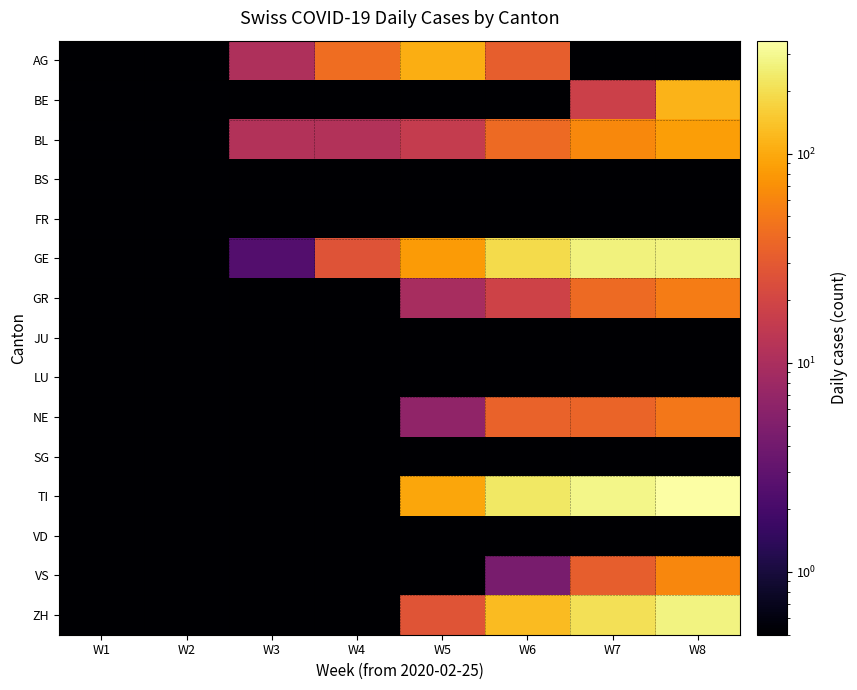

Reading right to left, transcribe all the data shown in this chart.

AG: W8=0.5	W7=0.5	W6=32.5	W5=105.5	W4=42.5	W3=10.5	W2=0.5	W1=0.5
BE: W8=113.5	W7=17.5	W6=0.5	W5=0.5	W4=0.5	W3=0.5	W2=0.5	W1=0.5
BL: W8=86.5	W7=63.5	W6=40.5	W5=15.5	W4=11.5	W3=11.5	W2=0.5	W1=0.5
BS: W8=0.5	W7=0.5	W6=0.5	W5=0.5	W4=0.5	W3=0.5	W2=0.5	W1=0.5
FR: W8=0.5	W7=0.5	W6=0.5	W5=0.5	W4=0.5	W3=0.5	W2=0.5	W1=0.5
GE: W8=270.5	W7=265.5	W6=190.5	W5=82.5	W4=26.5	W3=2.5	W2=0.5	W1=0.5
GR: W8=52.5	W7=39.5	W6=18.5	W5=9.5	W4=0.5	W3=0.5	W2=0.5	W1=0.5
JU: W8=0.5	W7=0.5	W6=0.5	W5=0.5	W4=0.5	W3=0.5	W2=0.5	W1=0.5
LU: W8=0.5	W7=0.5	W6=0.5	W5=0.5	W4=0.5	W3=0.5	W2=0.5	W1=0.5
NE: W8=48.5	W7=36.5	W6=35.5	W5=6.5	W4=0.5	W3=0.5	W2=0.5	W1=0.5
SG: W8=0.5	W7=0.5	W6=0.5	W5=0.5	W4=0.5	W3=0.5	W2=0.5	W1=0.5
TI: W8=346.5	W7=287.5	W6=226.5	W5=94.5	W4=0.5	W3=0.5	W2=0.5	W1=0.5
VD: W8=0.5	W7=0.5	W6=0.5	W5=0.5	W4=0.5	W3=0.5	W2=0.5	W1=0.5
VS: W8=62.5	W7=32.5	W6=4.5	W5=0.5	W4=0.5	W3=0.5	W2=0.5	W1=0.5
ZH: W8=273.5	W7=207.5	W6=126.5	W5=27.5	W4=0.5	W3=0.5	W2=0.5	W1=0.5